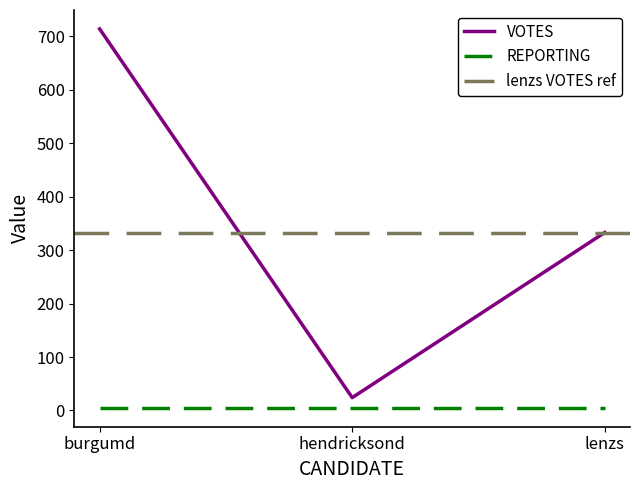

What position from the right is lenzs?

1